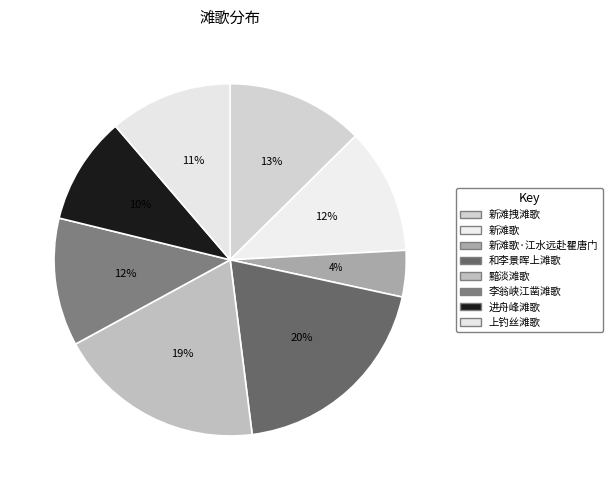

Is it true that 上钓丝滩歌 is 19% of the pie?

False